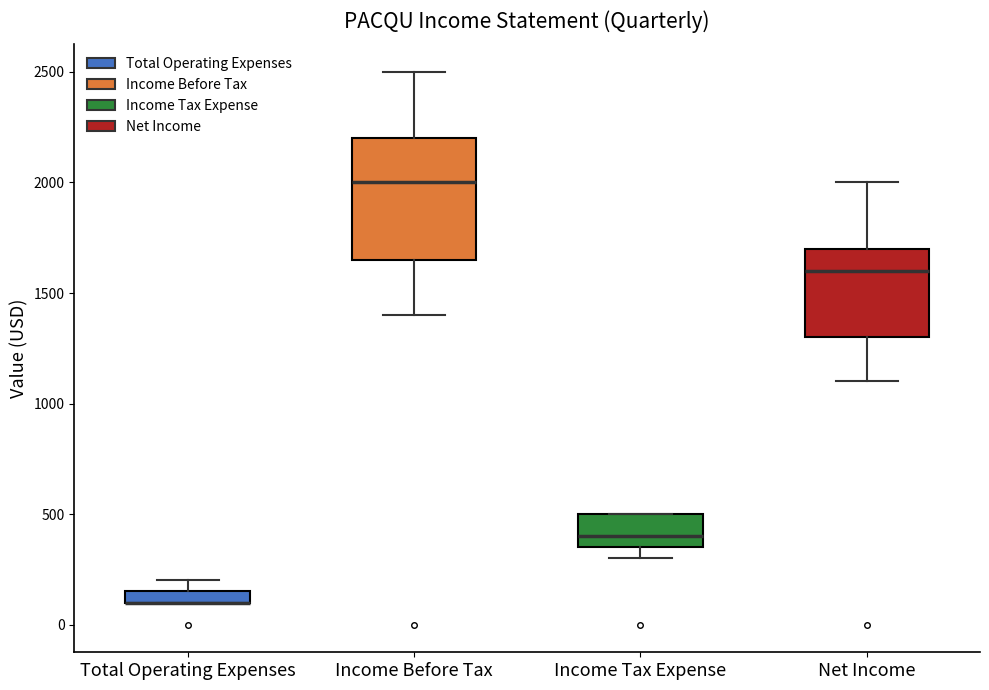

Where is the lower edge of the box for Income Tax Expense on the y-axis? The values are not printed on the chart, so give them approximately, as read against the axis.

350